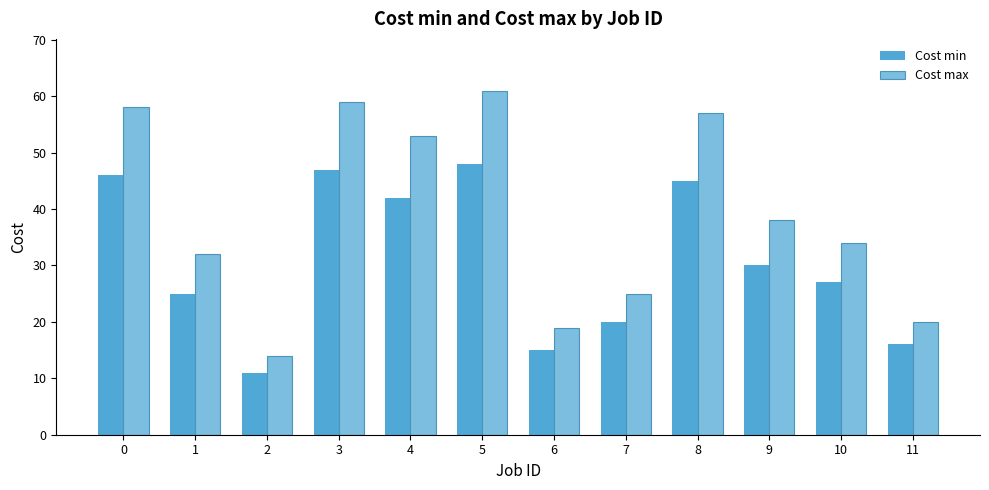

List the series in order of their overall mean, lowest first.

Cost min, Cost max